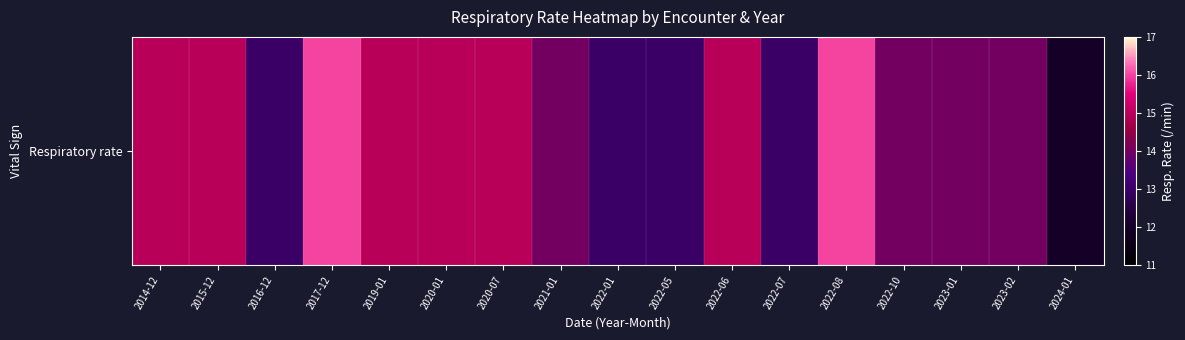

What is the average value?

14